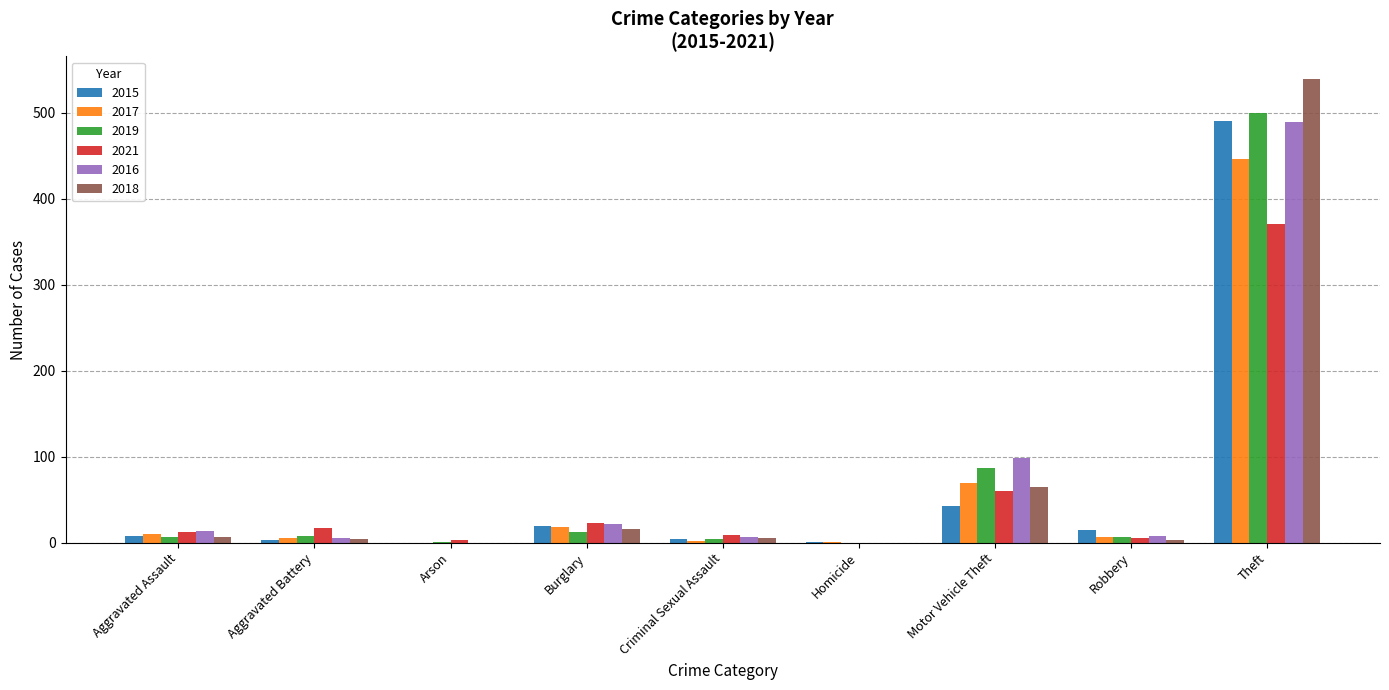

What is the maximum value shown in the chart?

539